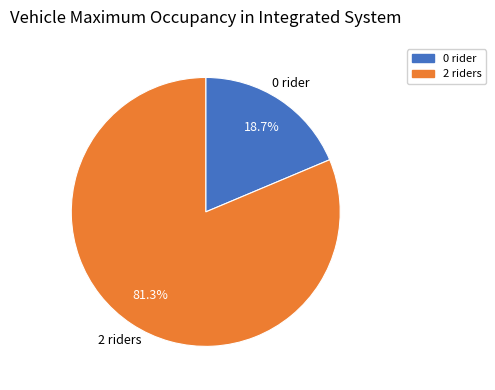

Does 0 rider account for over 50% of the chart?

No